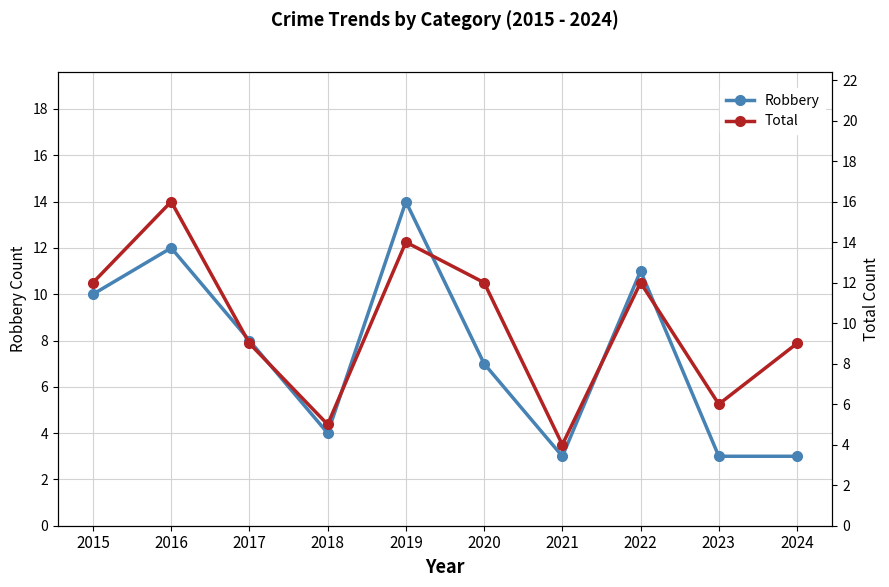

Which series changed the most between 2018 and 2019?

Robbery